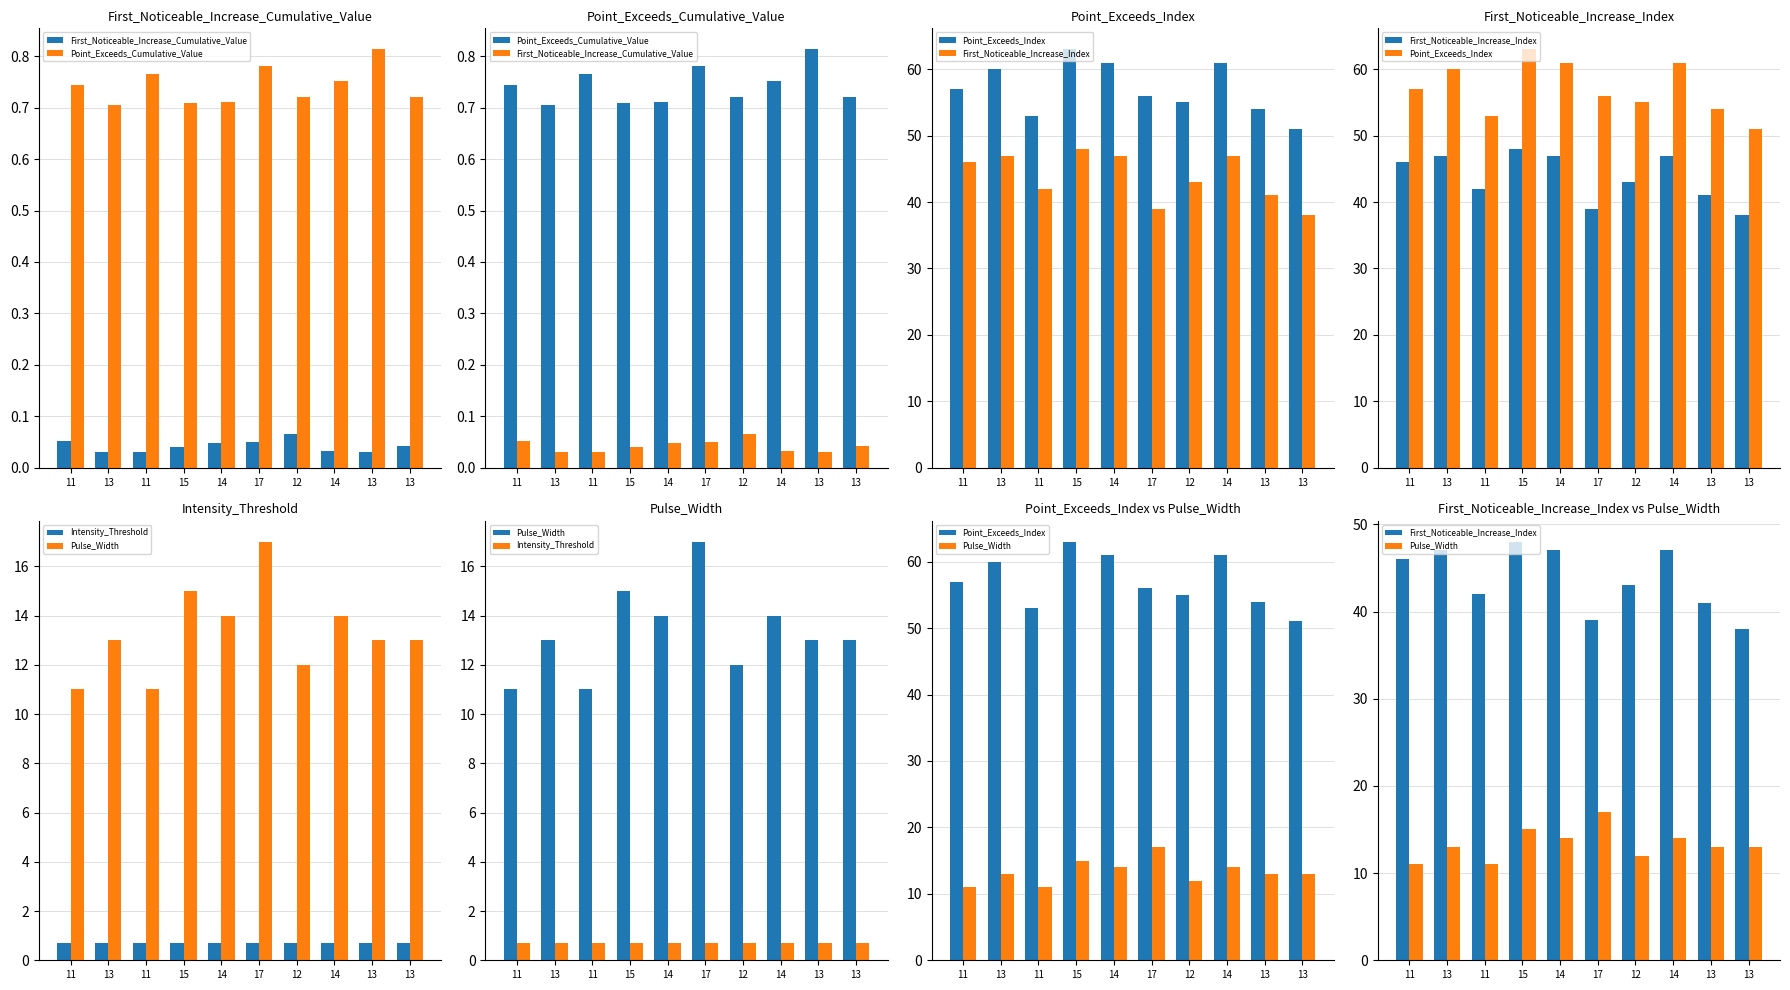

What value does the Point_Exceeds_Index series have at 13?

51.0